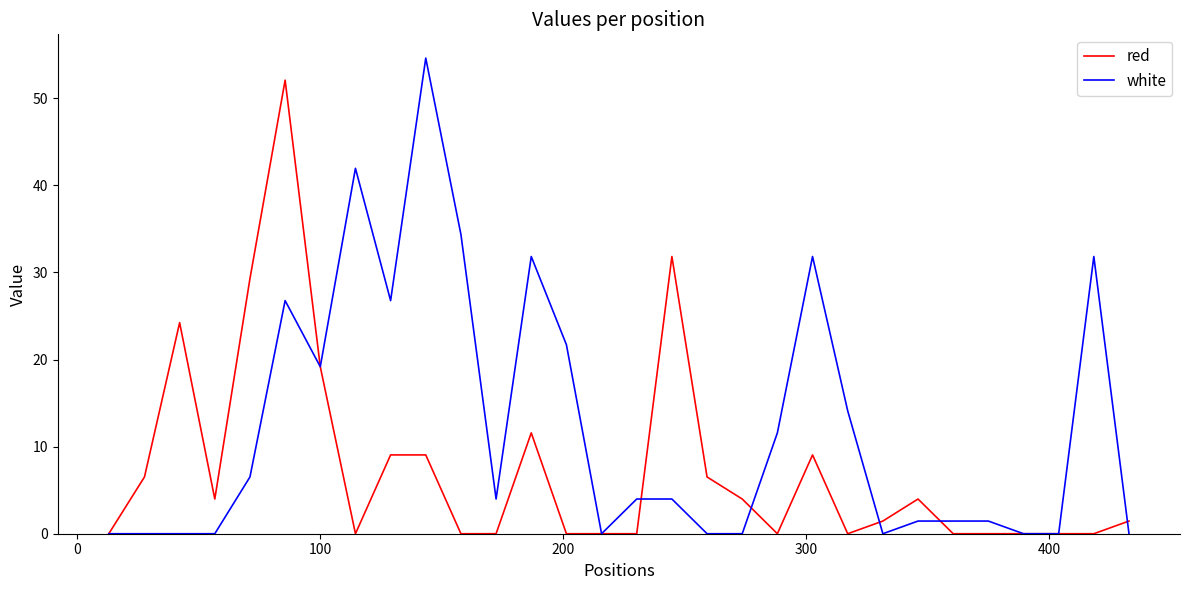

Rank the series by their maximum value, from highest to lowest.

white, red